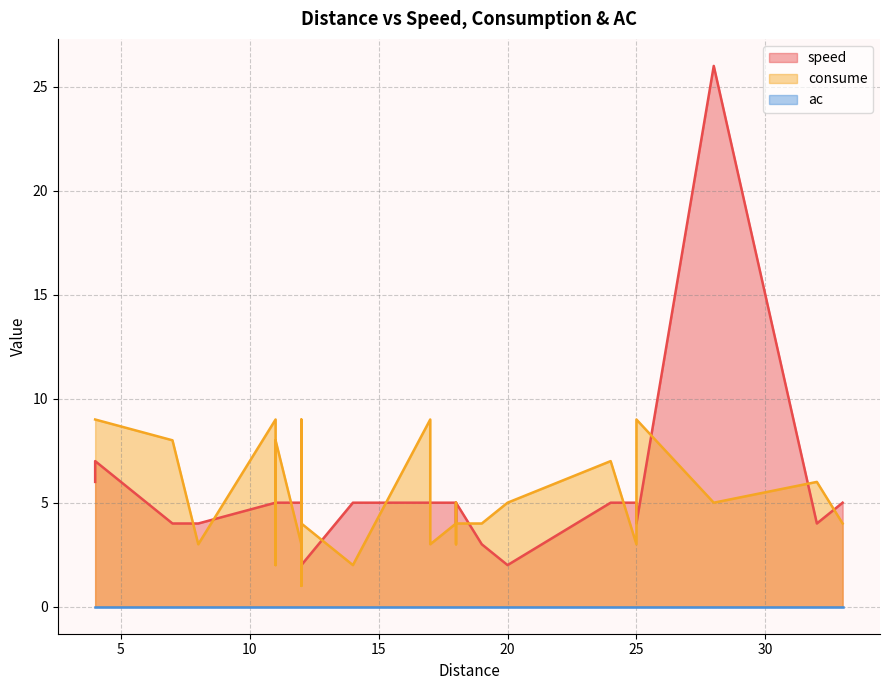

The value of consume at 12 is 3. True or false?

True